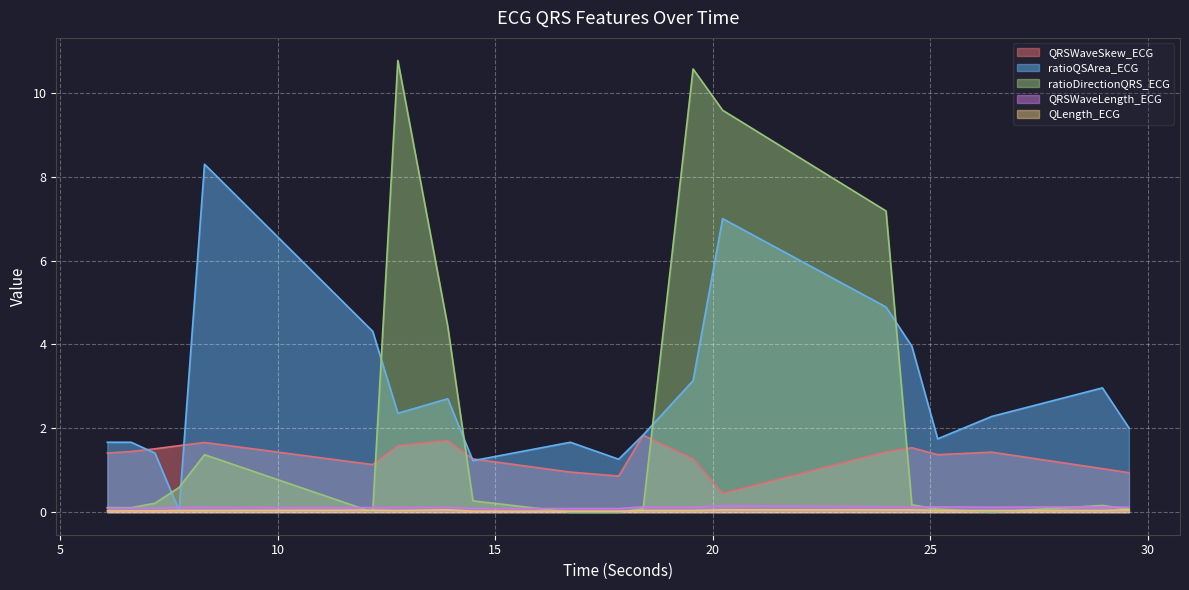

True or false: ratioDirectionQRS_ECG and QLength_ECG cross at least once.

True